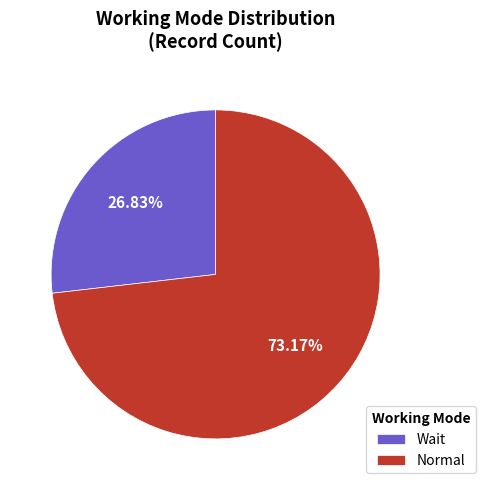

To the nearest percent, what portion does Normal represent?

73%